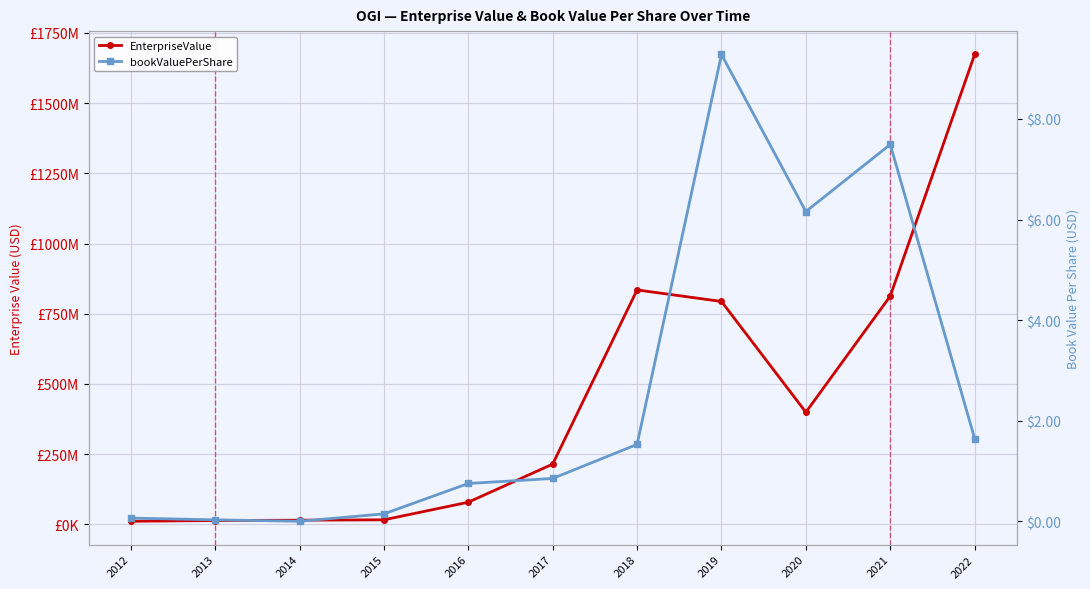

What is the value of the EnterpriseValue point at the 11th from the left?

1672952310.3